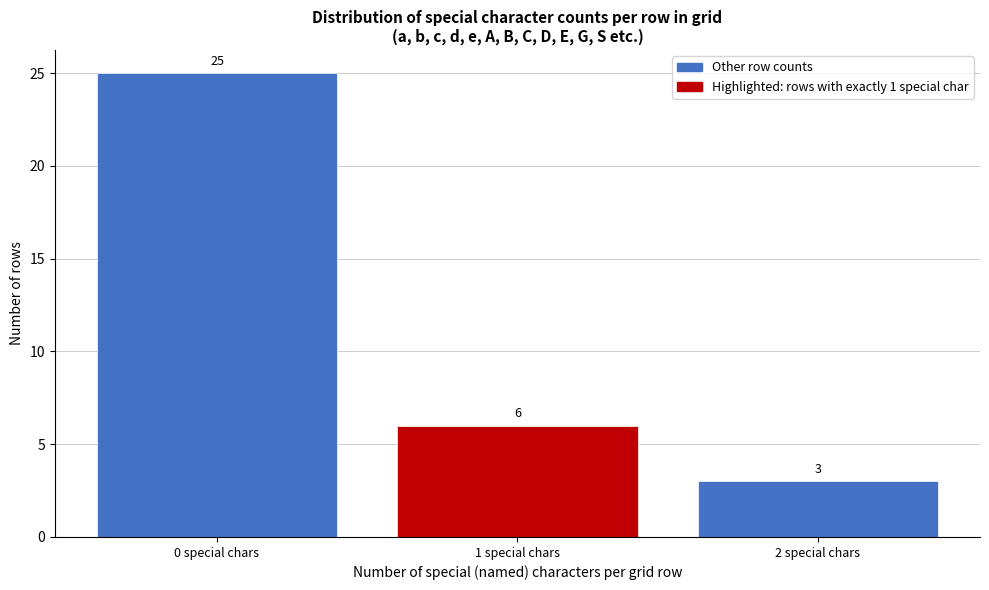

Reading left to right, what are all the values shown in this chart?

25	6	3